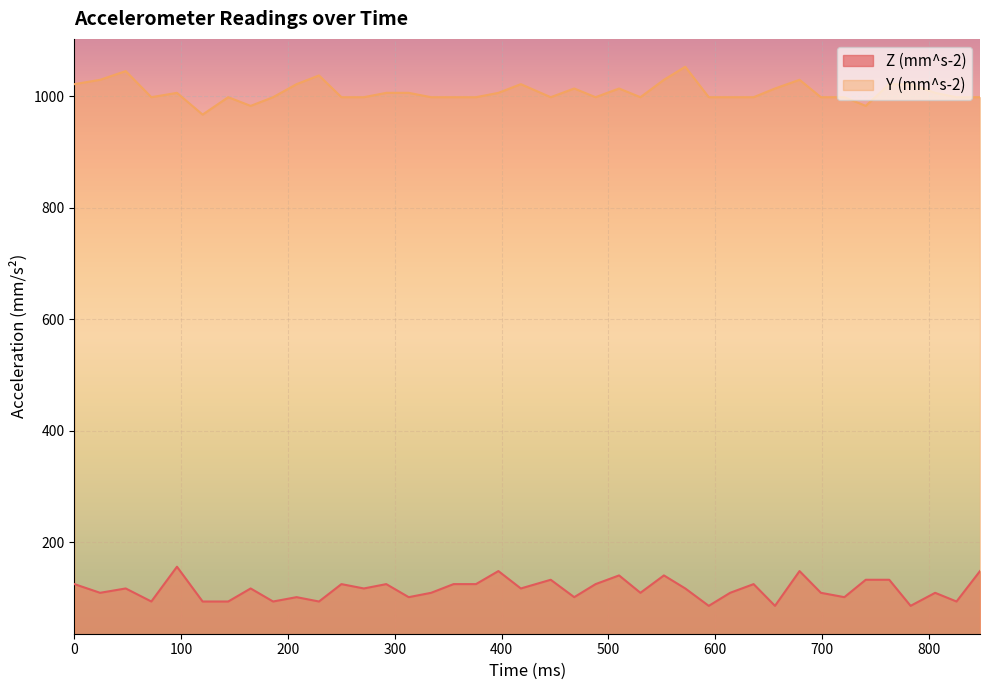

How many data points in Y (mm^s-2) are less than 998?

3